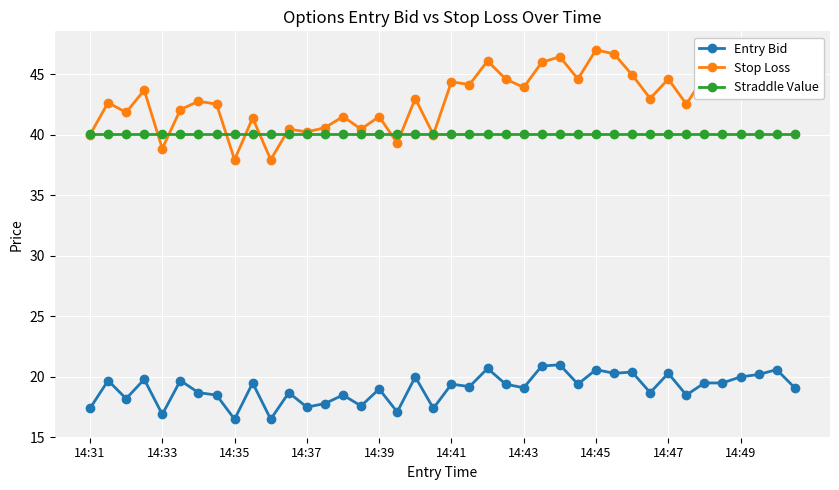

True or false: Stop Loss has more than 1 points higher than both neighbors.

True